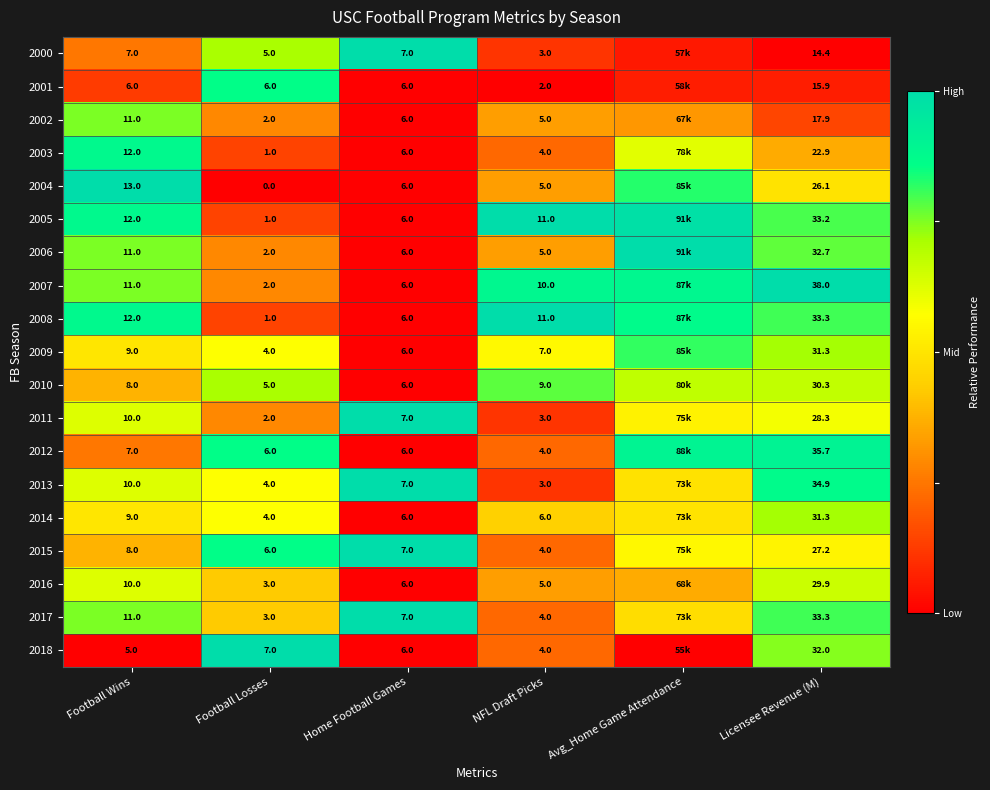

Is the value of 2002 at Licensee Revenue (M) greater than the value of 2011 at Home Football Games?

Yes